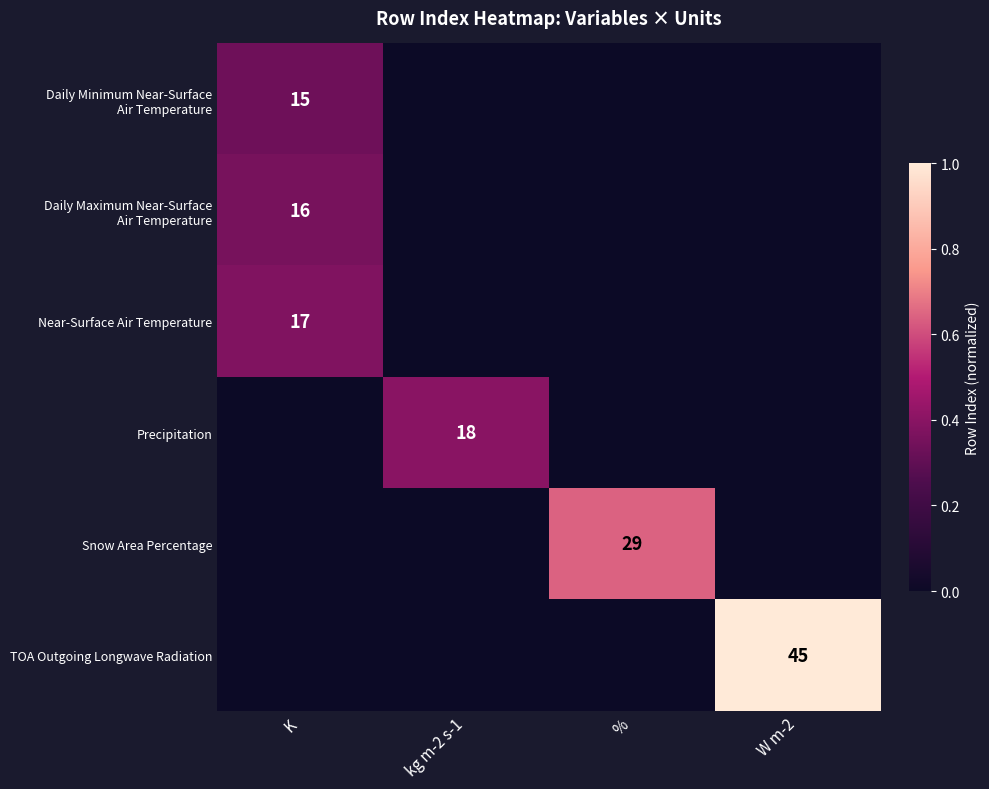

True or false: Snow Area Percentage has a value of 40 at %.

False